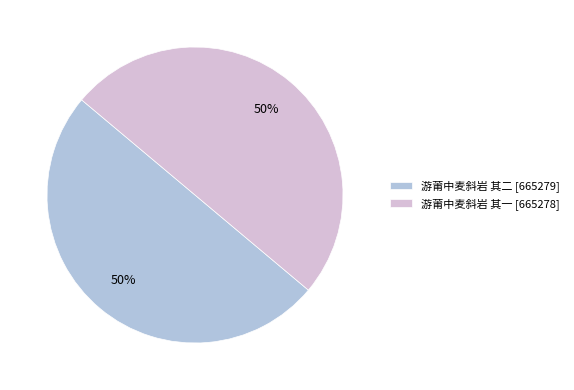

The 游莆中麦斜岩 其一 slice represents 50% of the pie. True or false?

True